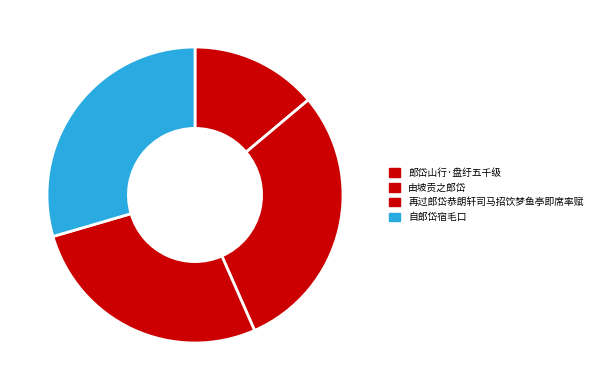

To the nearest percent, what is the difference between the largest and smallest slice percentages?

16%